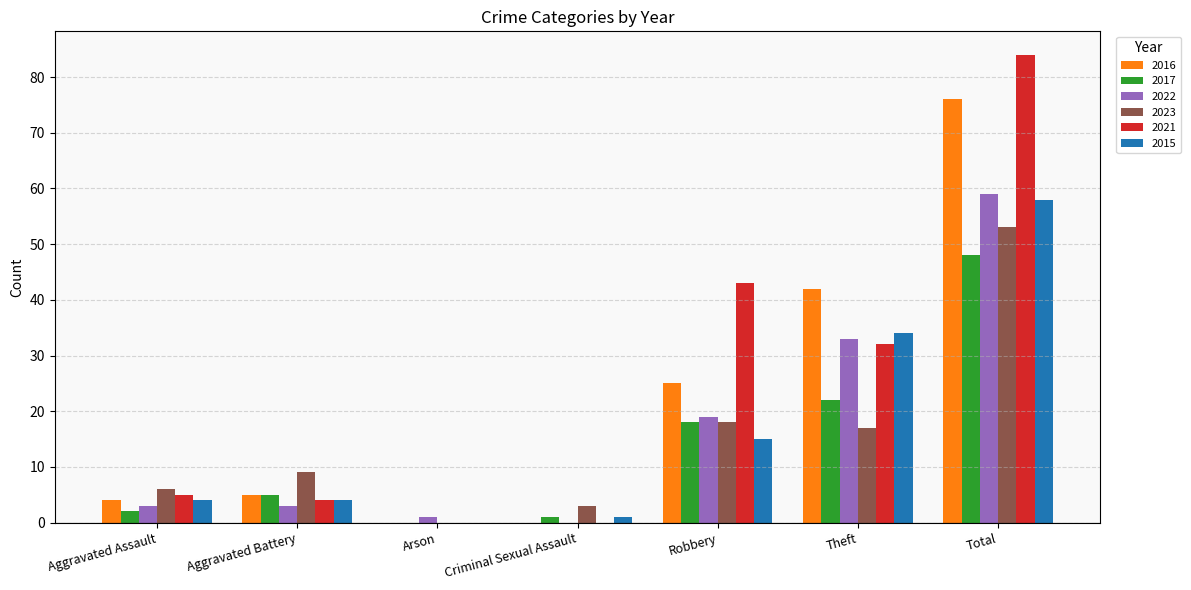

The value of 2015 at Theft is 12. True or false?

False